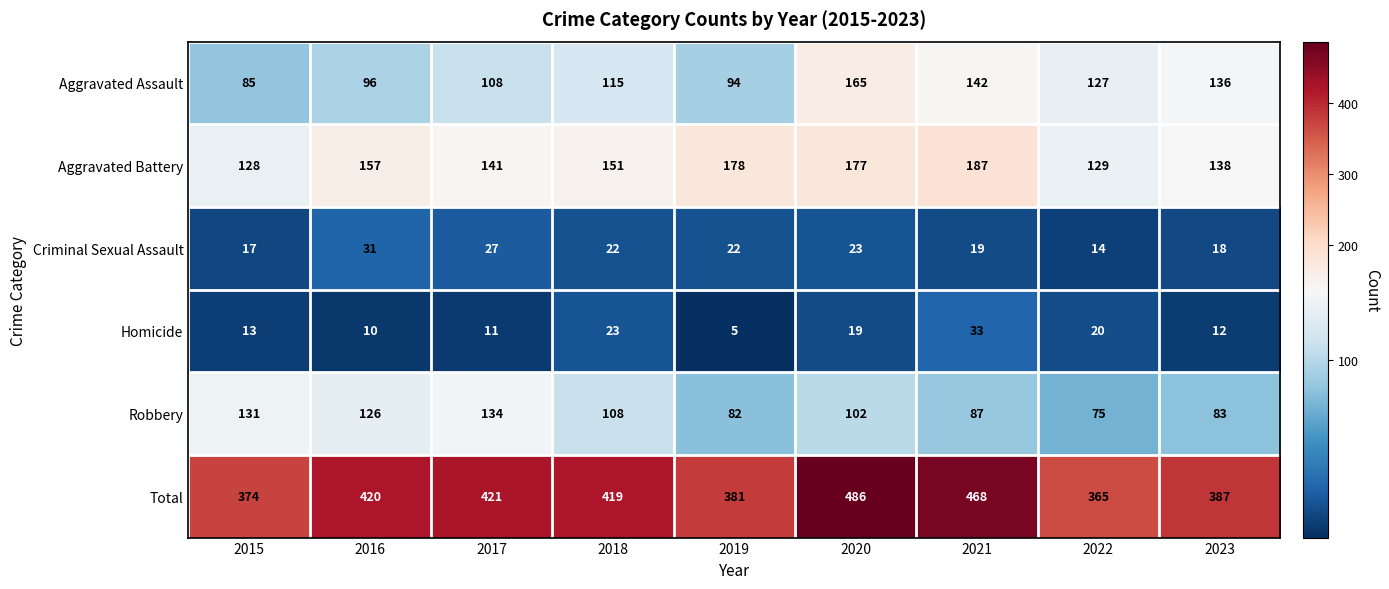

Which series has the largest range (max minus min)?

Total